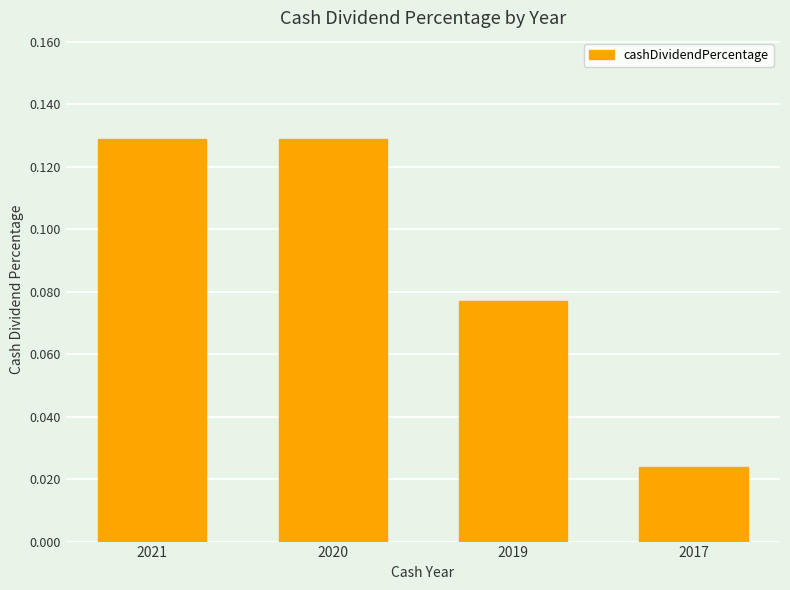

At which category does the chart reach its minimum across all series?

2017